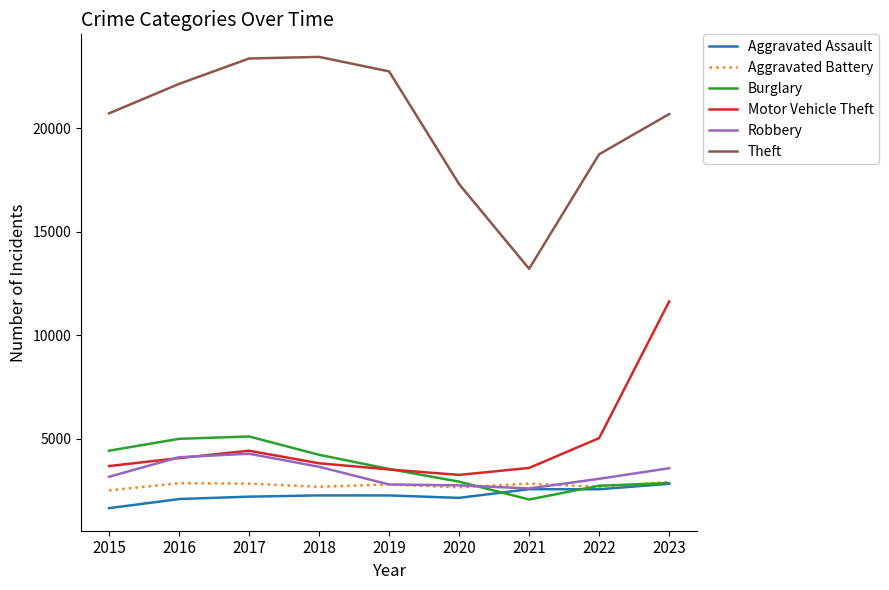

At how many categories does at least one series exceed 20078?

6